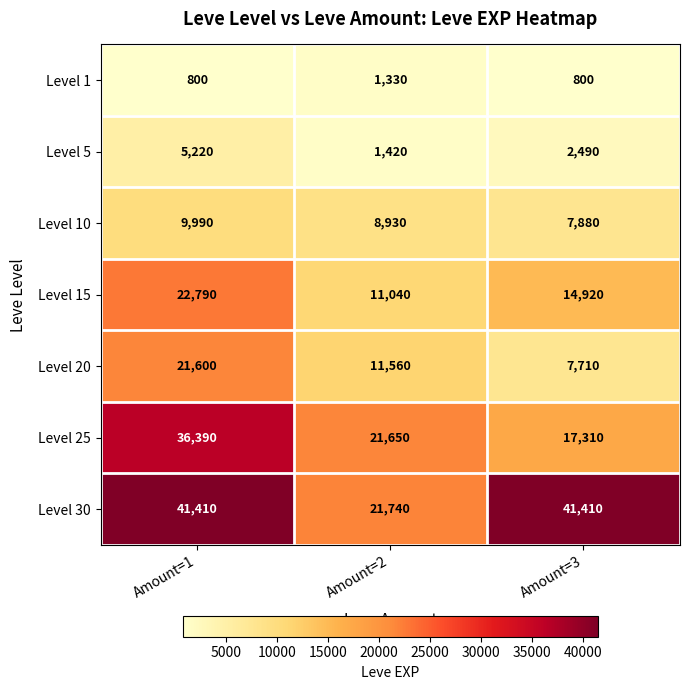

What is the sum of the Level 1 values at Amount=1 and Amount=3?

1600